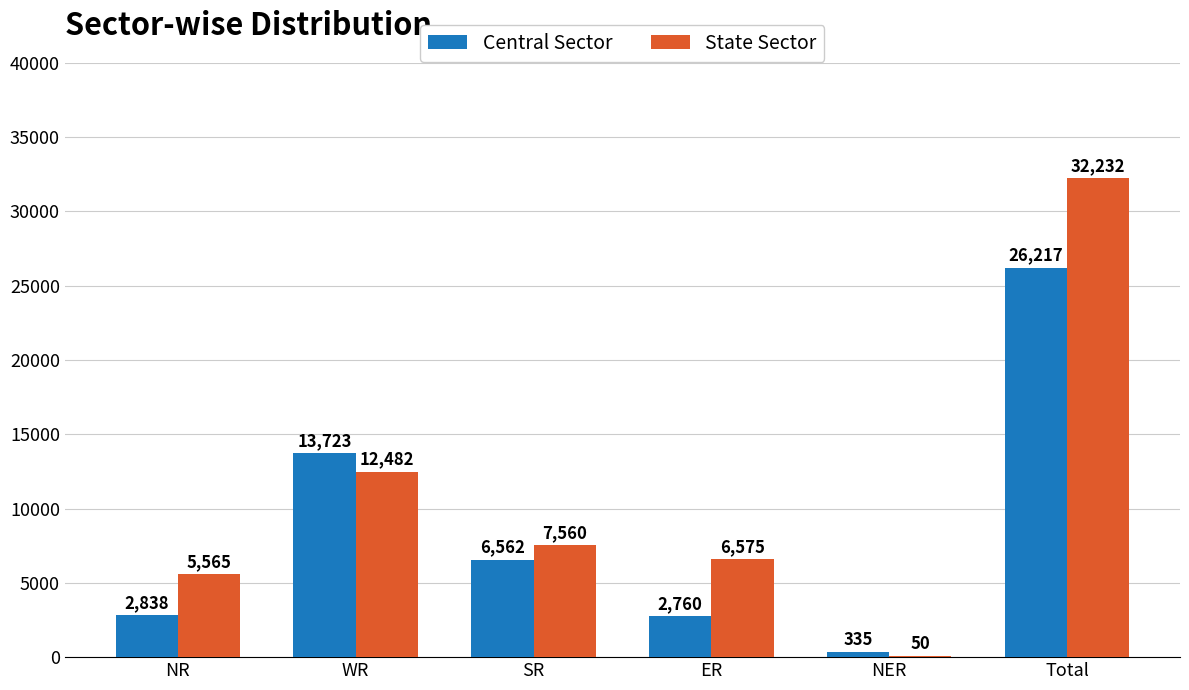

Which series has the largest total across all categories?

State Sector